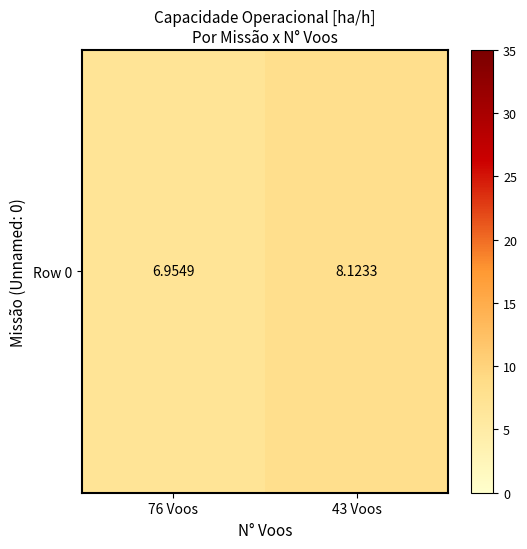

Where is the data nearest to the value 7?

76 Voos